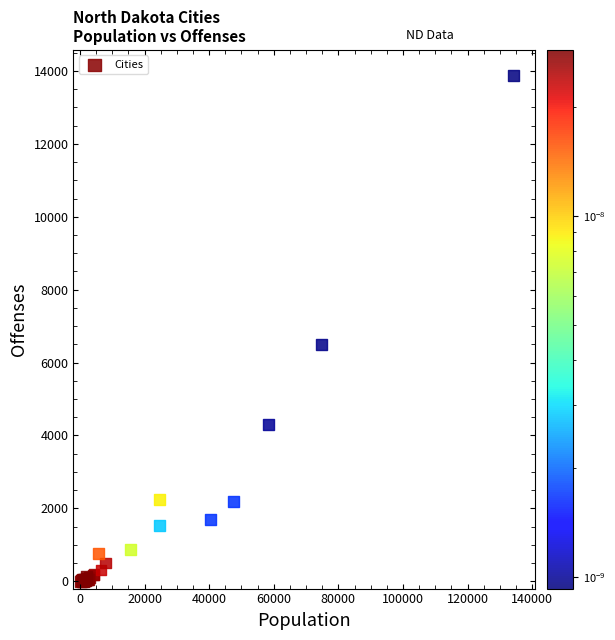

What Y value in the scatter plot is closest to 6941?

6495